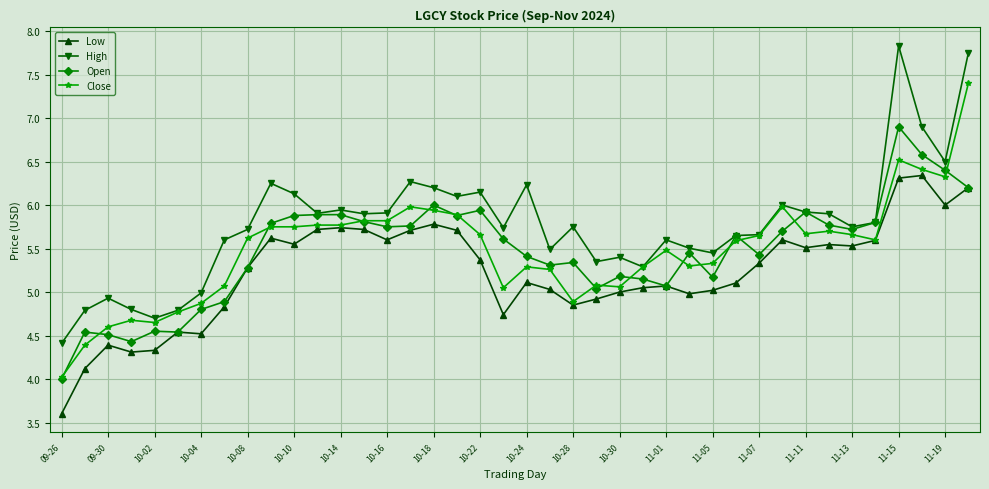

True or false: Open has more than 1 points higher than both neighbors.

True